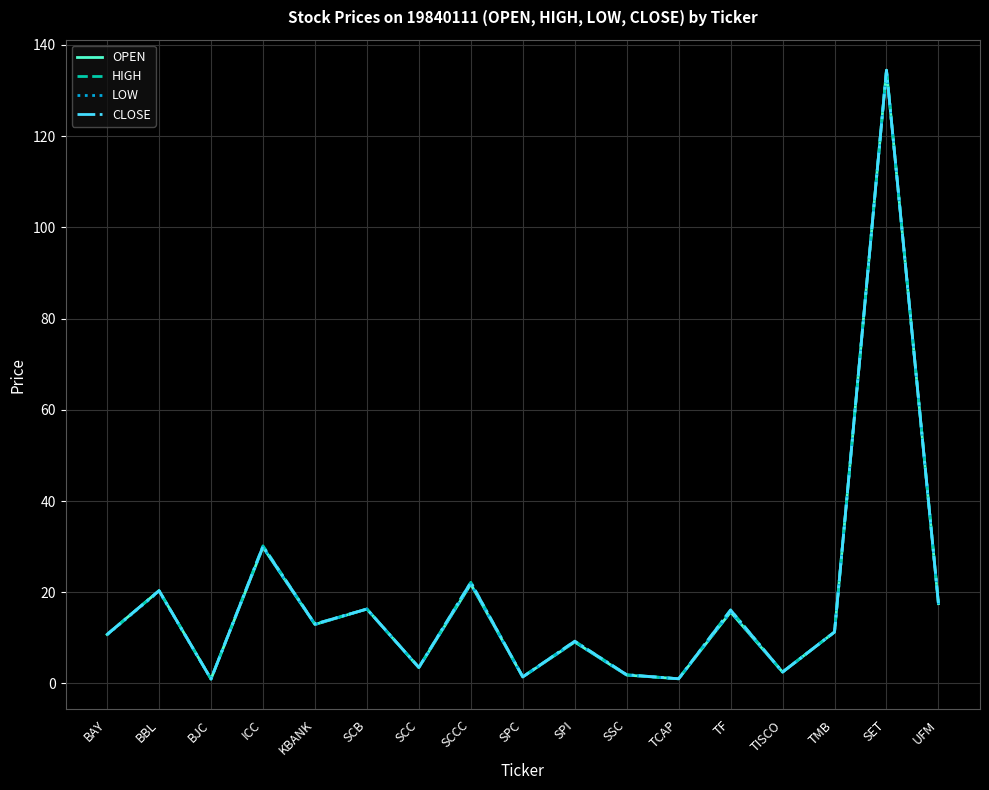

At which label is LOW closest to 67?

ICC